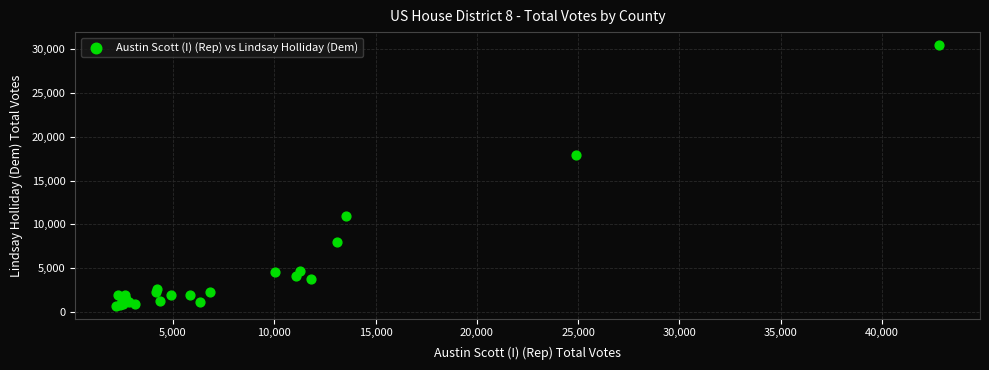

What Y value in the scatter plot is closest to 15589?

17969